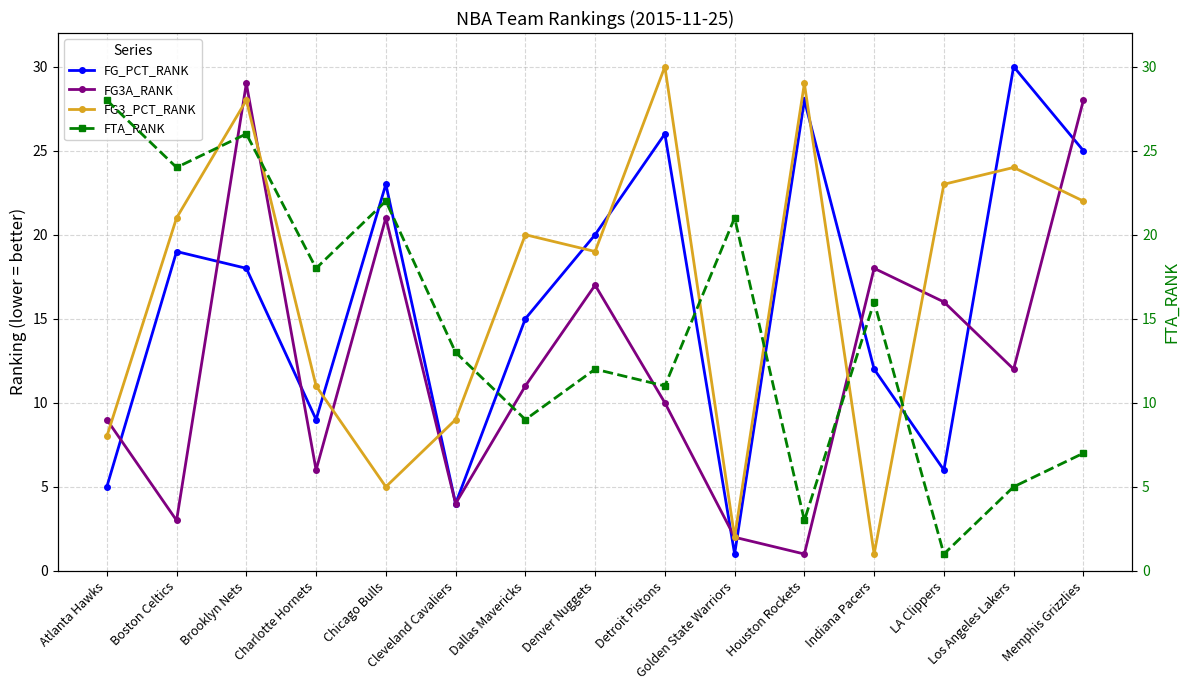

In FG_PCT_RANK, how many points are lower than both neighbors (excluding endpoints)?

4